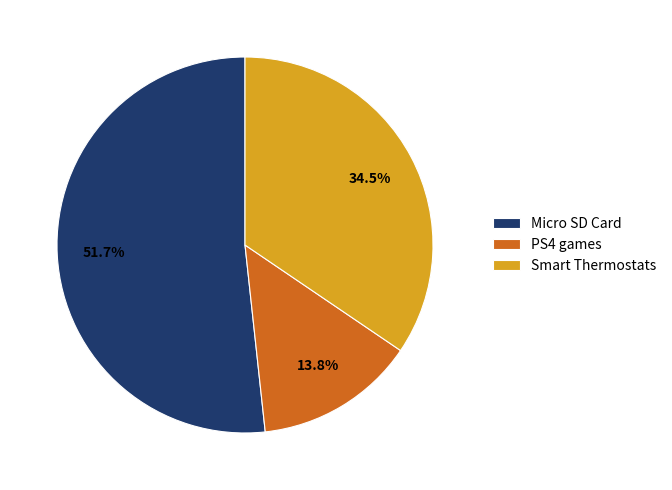

Which has a higher value, PS4 games or Micro SD Card?

Micro SD Card